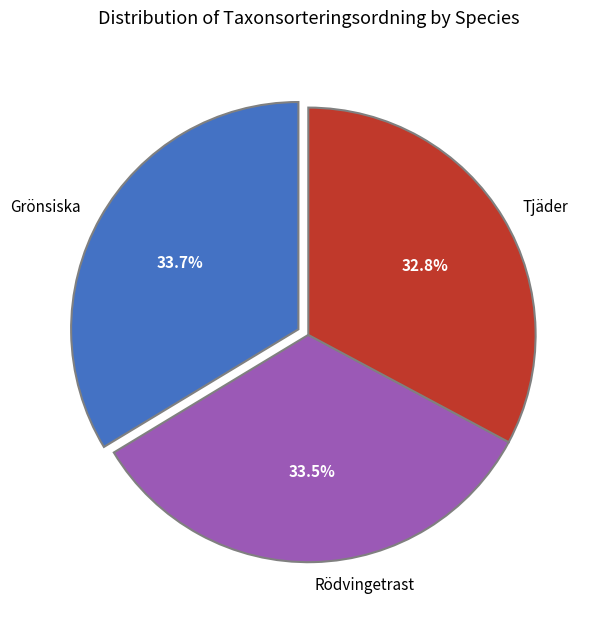

Which has a higher value, Rödvingetrast or Tjäder?

Rödvingetrast